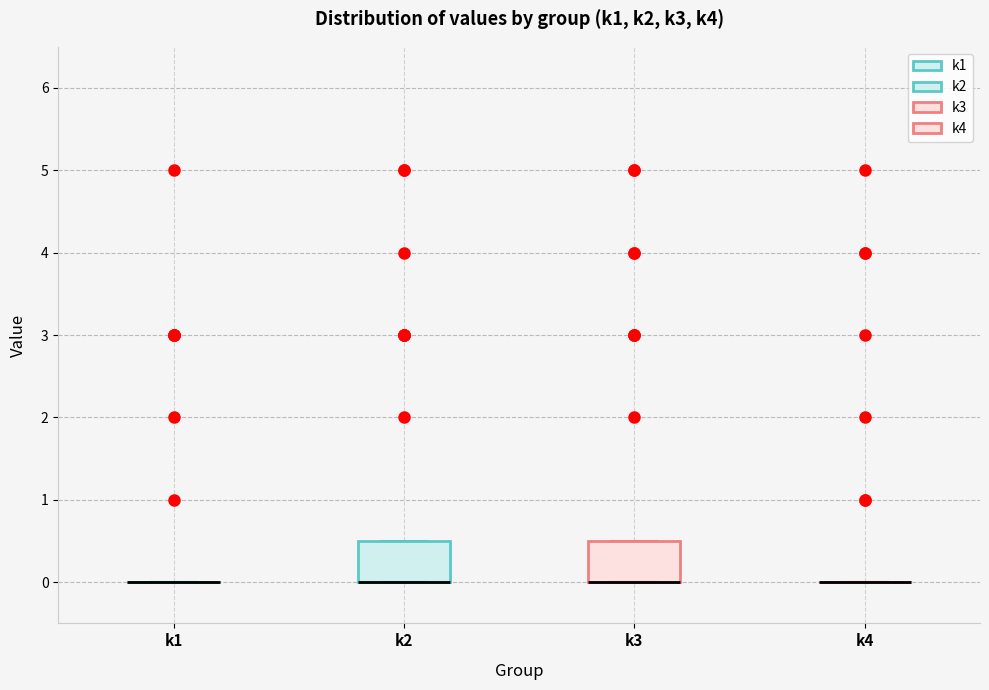

Reading left to right, transcribe this box plot: for each box, give where its median line is, the range the box spans, and where its two whiskers end, as read against the y-axis. The values are not printed on the chart, so give them approximately, as read against the axis.

k1: box collapsed to a line at 0.0, whiskers 0.0 to 0.0
k2: median 0.0 (drawn on the box's lower edge), box 0.0 to 0.5, whiskers 0.0 to 0.5
k3: median 0.0 (drawn on the box's lower edge), box 0.0 to 0.5, whiskers 0.0 to 0.5
k4: box collapsed to a line at 0.0, whiskers 0.0 to 0.0